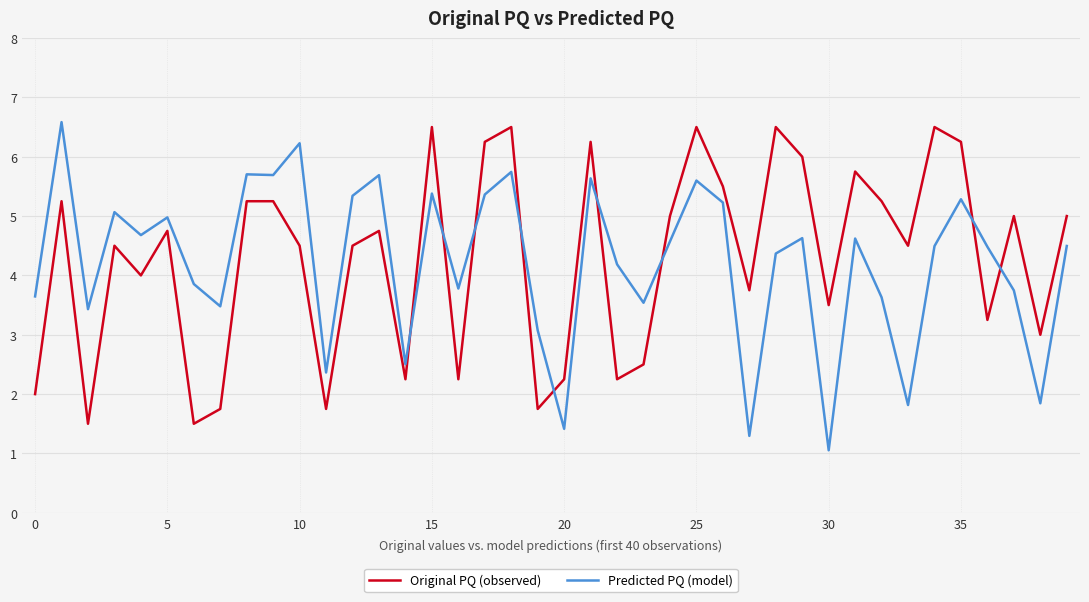

What is the difference between the maximum and minimum values in the Predicted PQ (model) series?

5.5